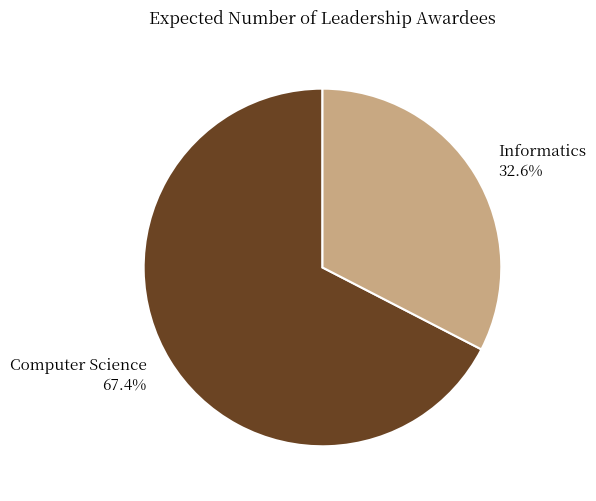

To the nearest percent, what portion does Computer Science represent?

67%